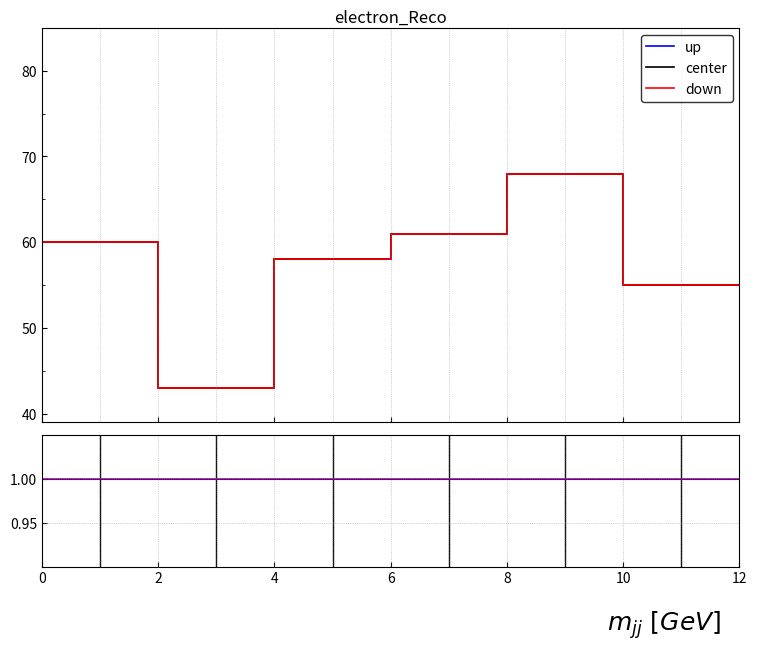

What is the minimum value shown in the chart?

0.9